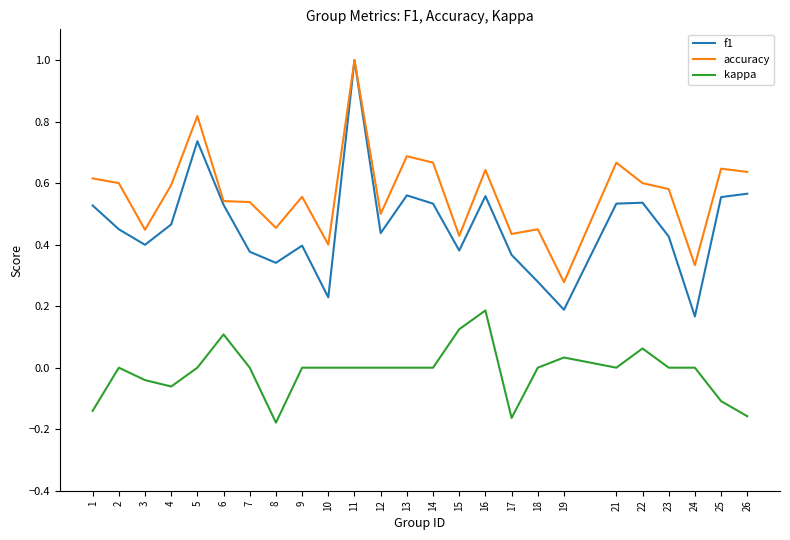

True or false: kappa has a value of 0.0 at 9.

True